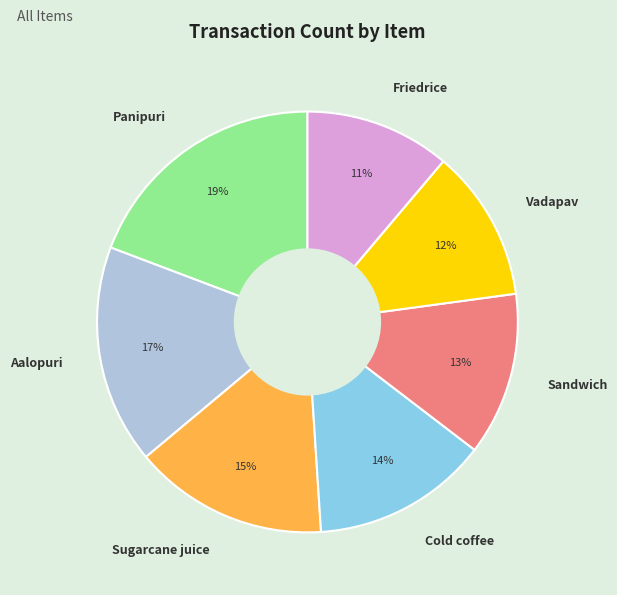

Does Panipuri account for over 50% of the chart?

No